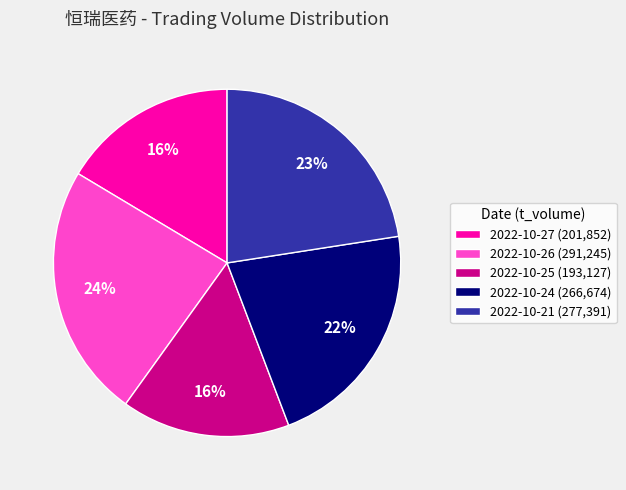

Count the number of slices in the pie.

5